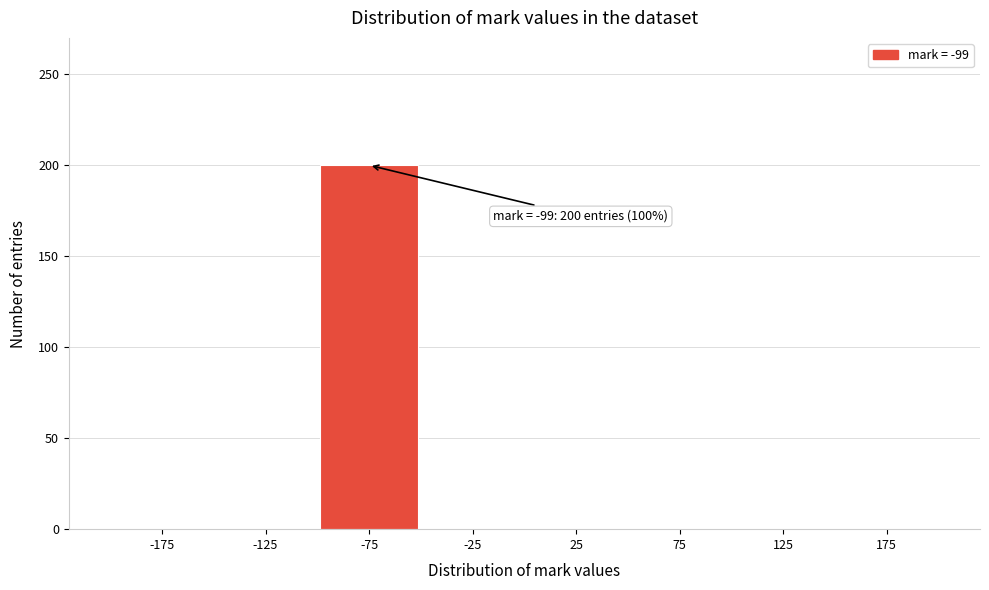

Over which range of the x-axis is the bar tallest?

-100 to -50